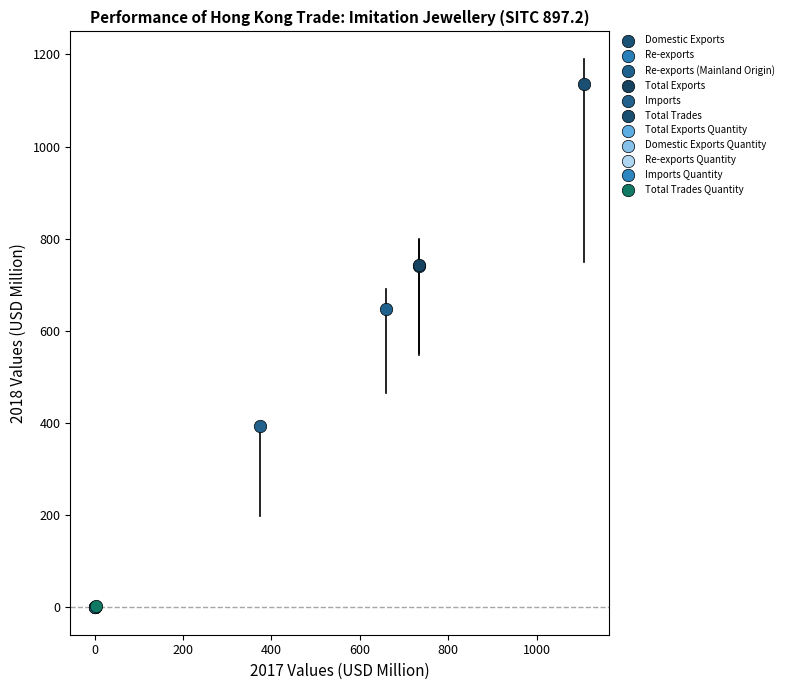

What are all the series names shown in the legend?

Domestic Exports, Re-exports, Re-exports (Mainland Origin), Total Exports, Imports, Total Trades, Total Exports Quantity, Domestic Exports Quantity, Re-exports Quantity, Imports Quantity, Total Trades Quantity